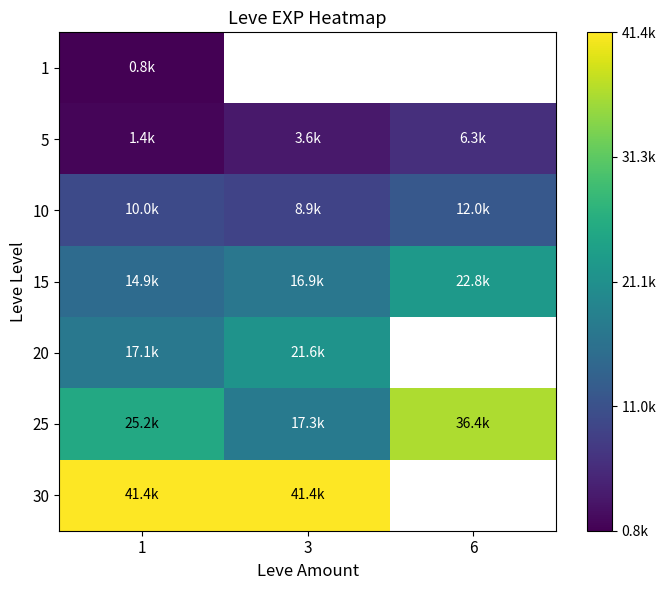

Is it true that 5 equals 0.0 at 1?

False